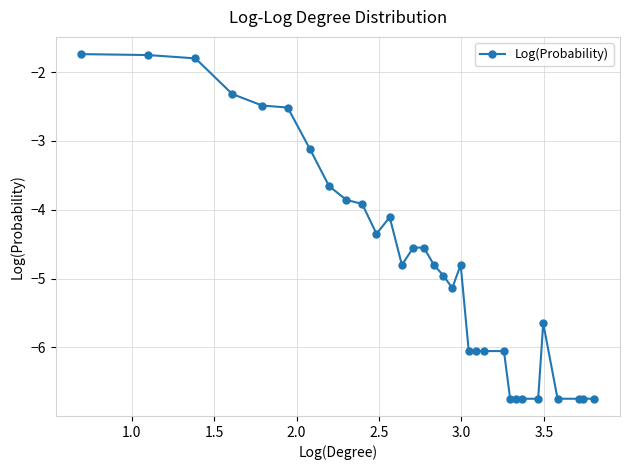

True or false: the data has more than 0 interior local peaks.

True